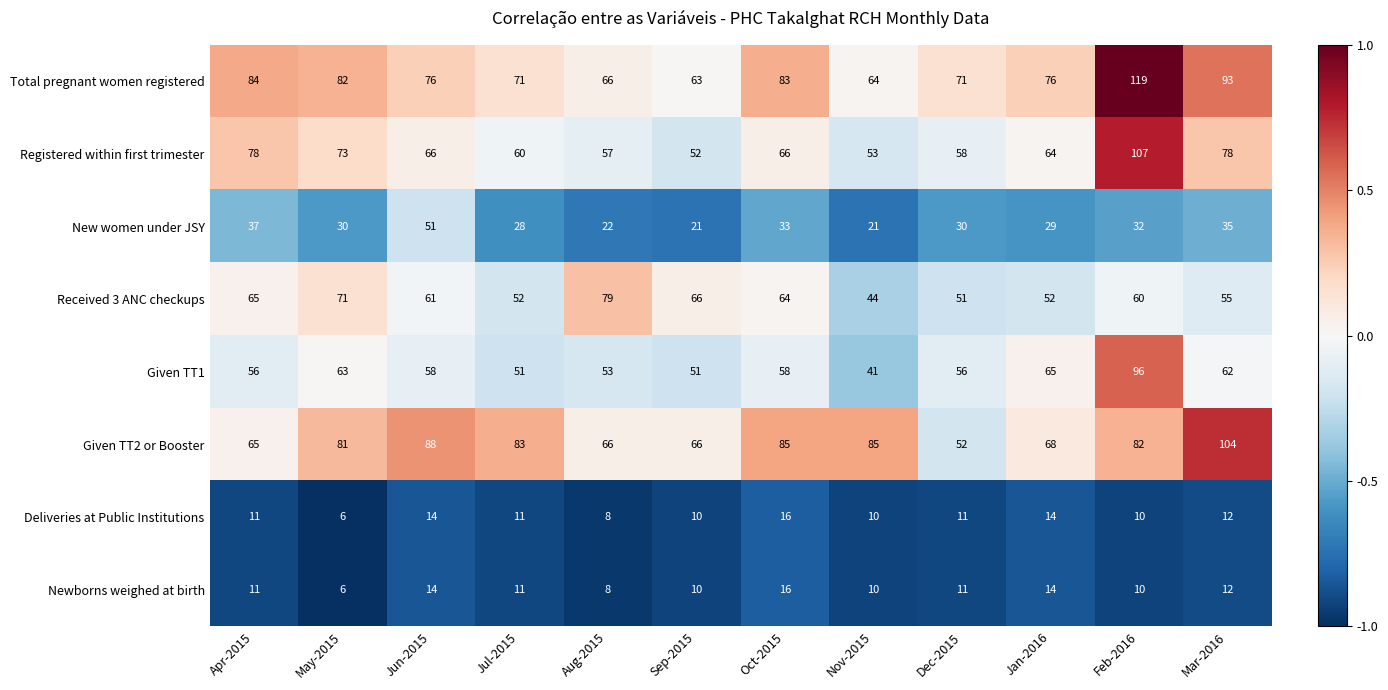

True or false: Given TT2 or Booster has a value of 66 at Aug-2015.

True